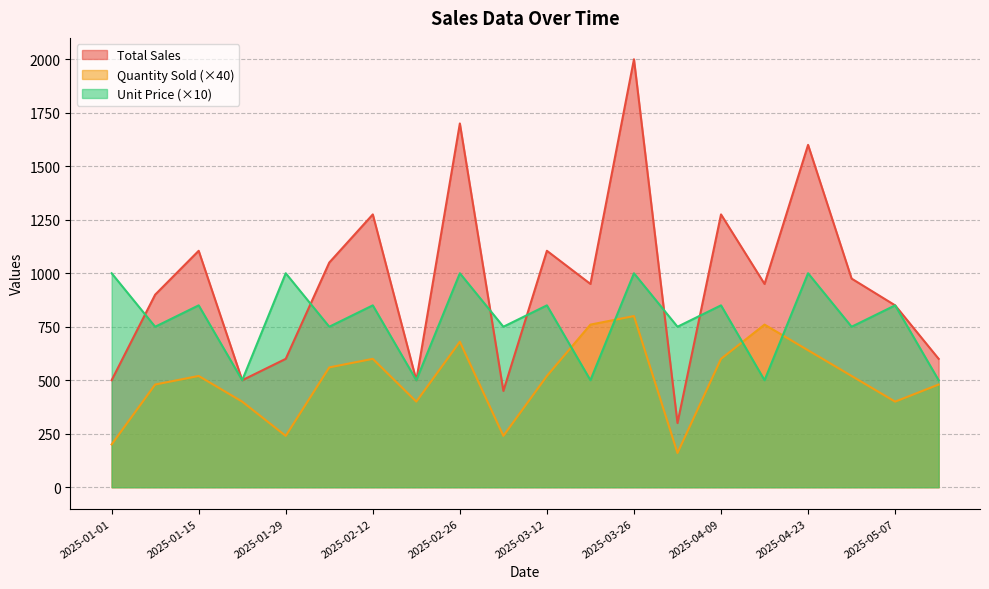

How many lines are shown in the chart?

3